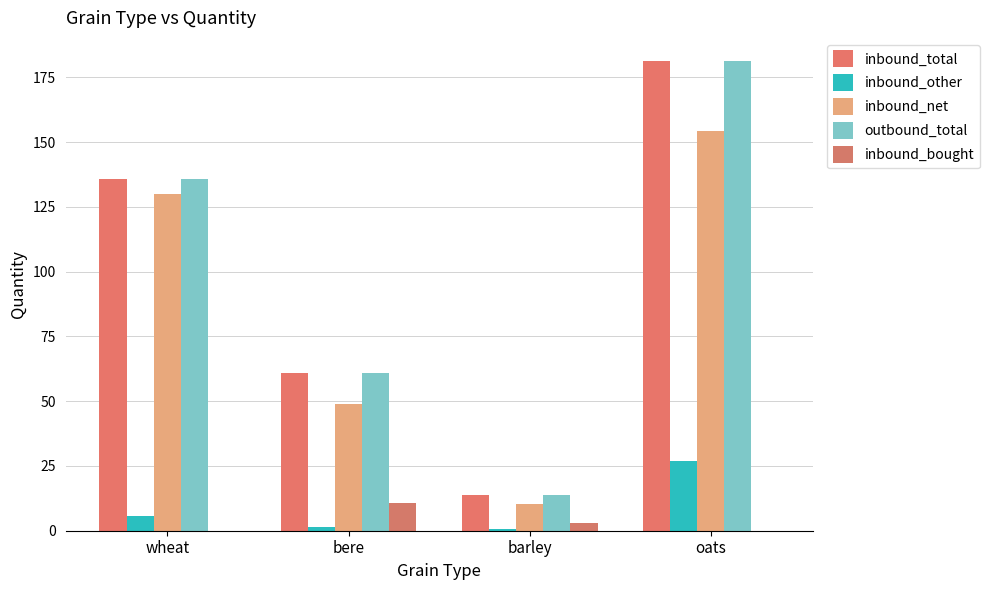

True or false: inbound_total has a value of 117.5 at oats.

False